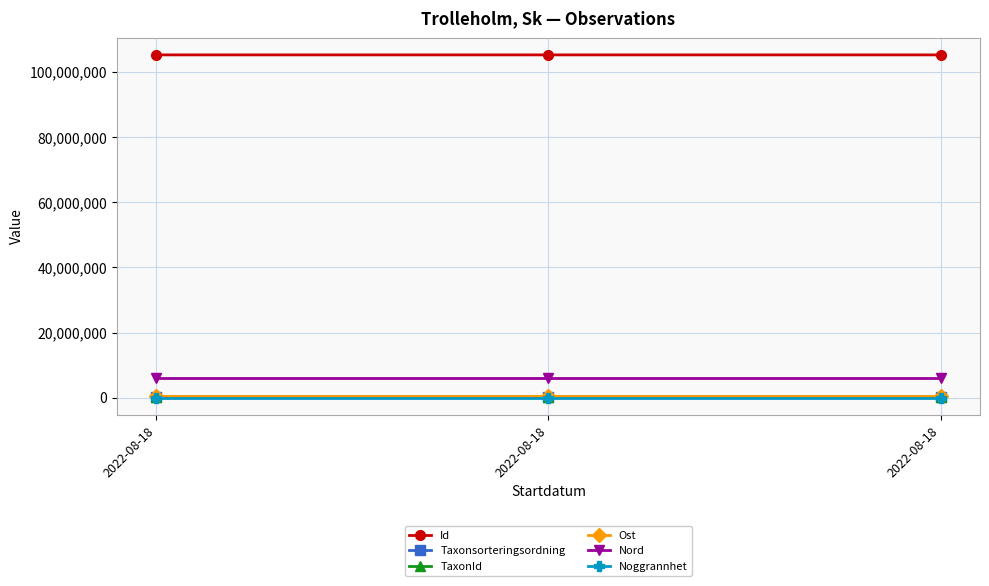

At 2022-08-18, list the series in order from smallest to largest.

Noggrannhet, Taxonsorteringsordning, TaxonId, Ost, Nord, Id